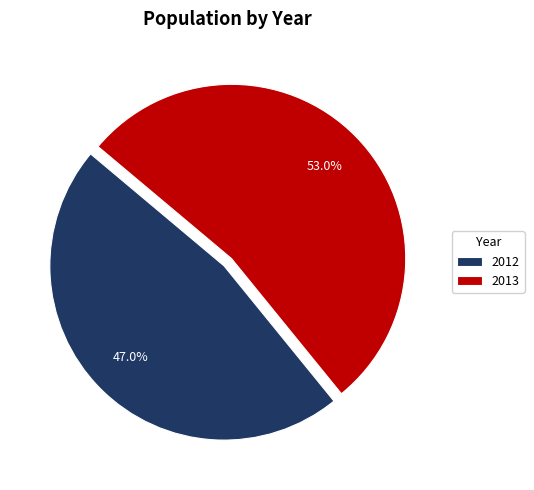

How many segments does this pie chart have?

2